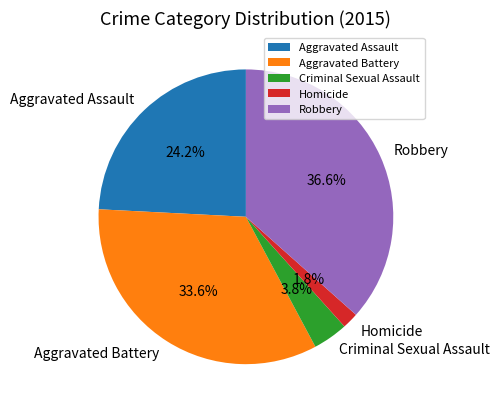

Is there a majority slice in this chart?

No